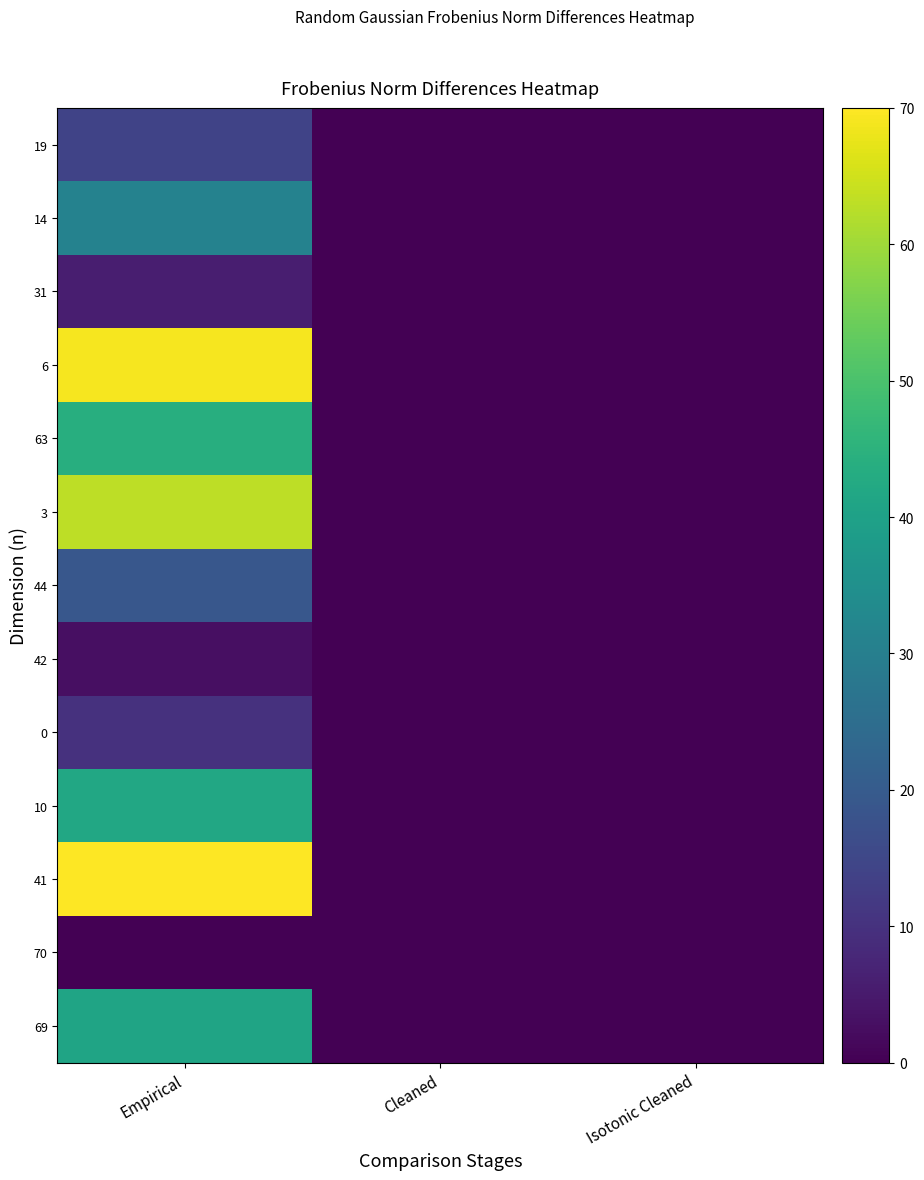

Which series has the largest total across all categories?

41